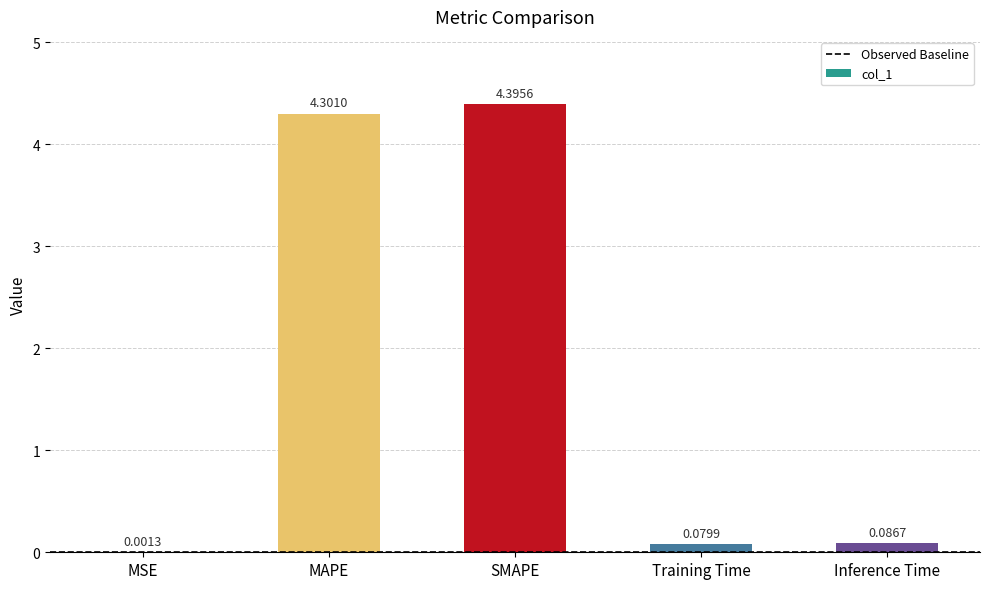

What is the difference between the values at Inference Time and SMAPE?

4.3